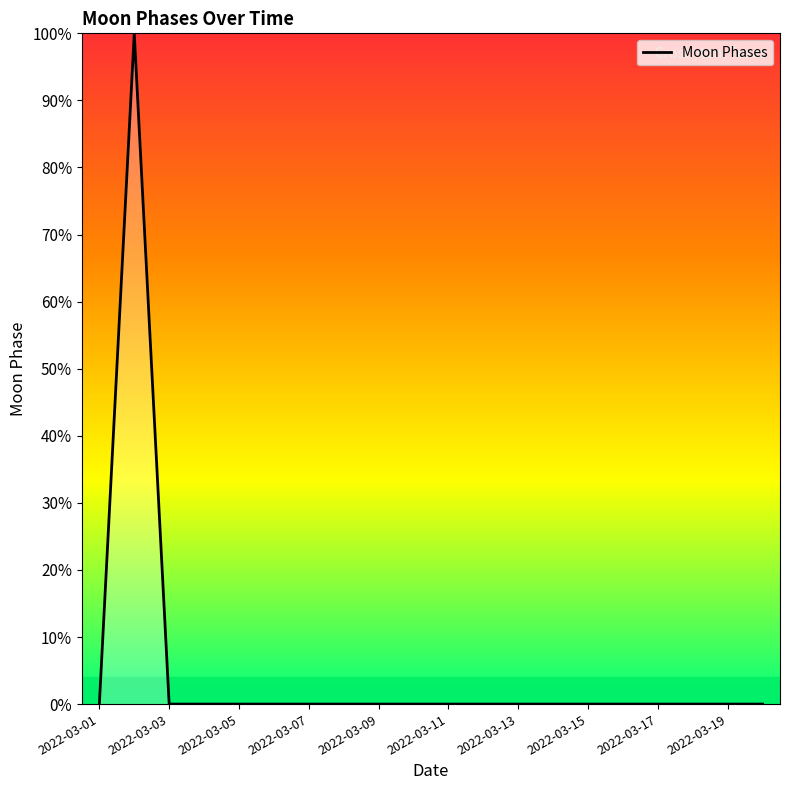

What is the maximum value shown in the chart?

100